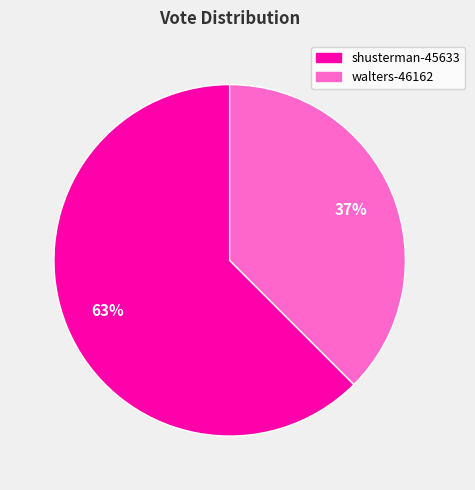

Count the number of slices in the pie.

2